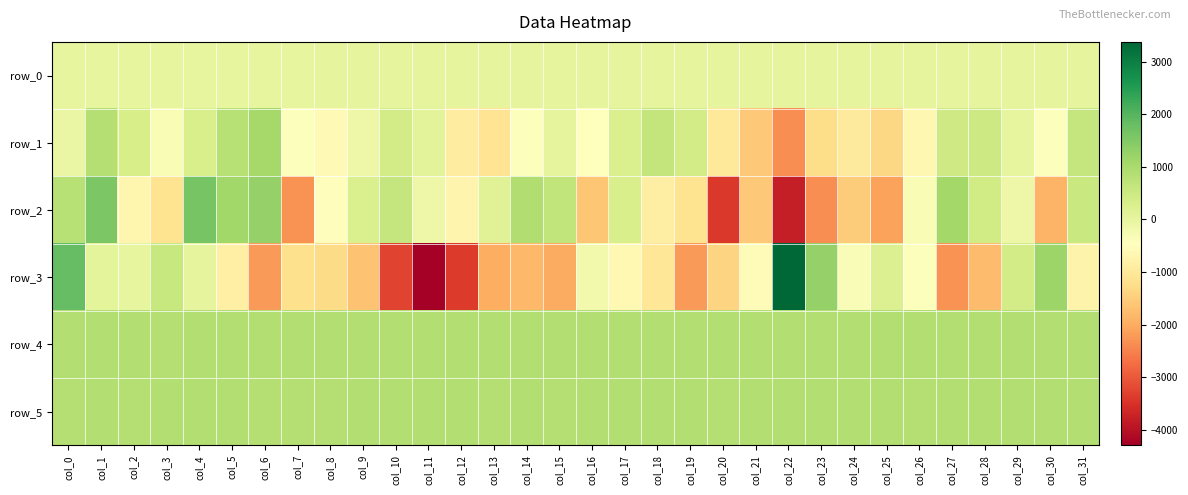

Rank the series at col_18 from highest to lowest value.

row_4, row_5, row_1, row_0, row_2, row_3